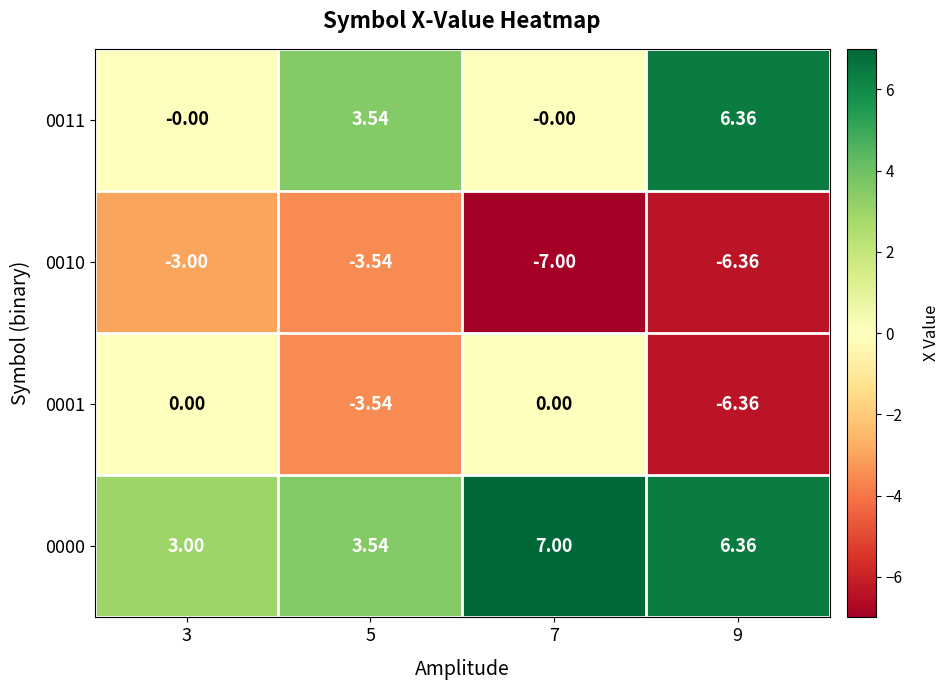

List the series in order of their peak value, lowest first.

0010, 0001, 0011, 0000